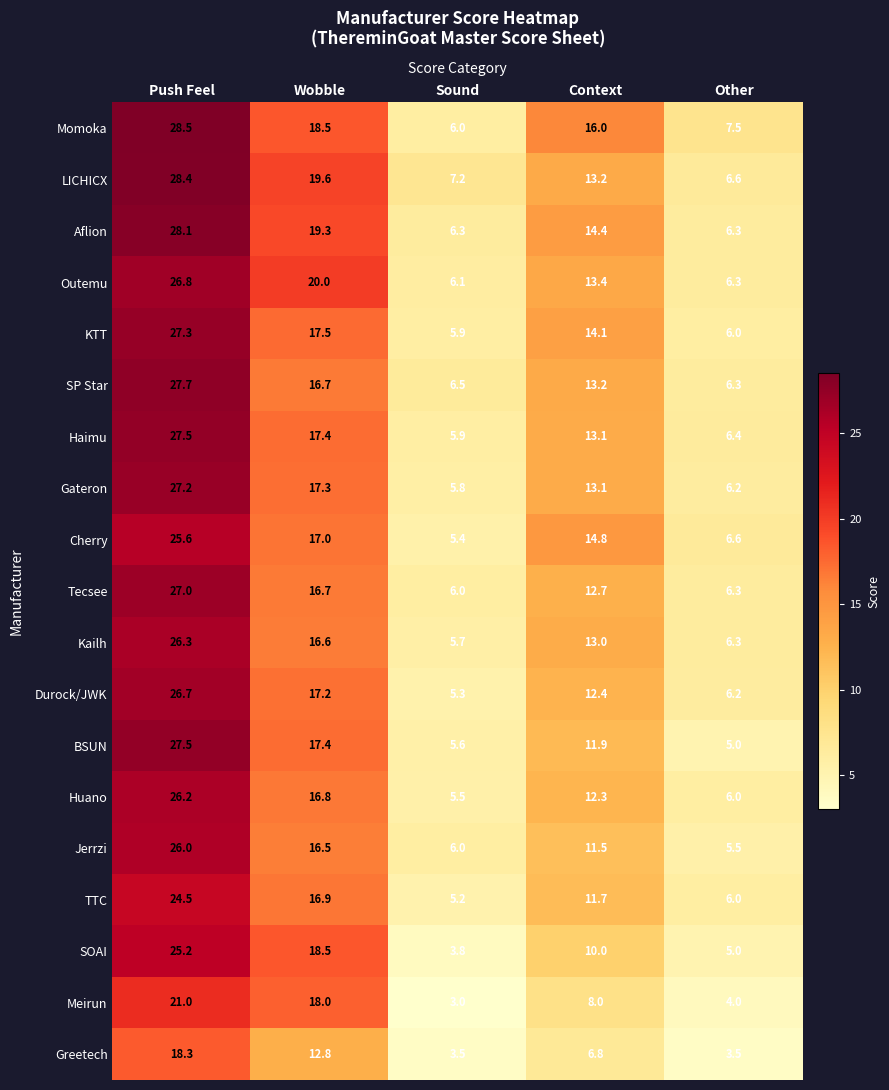

List the labels in order of KTT value, smallest first.

Sound, Other, Context, Wobble, Push Feel